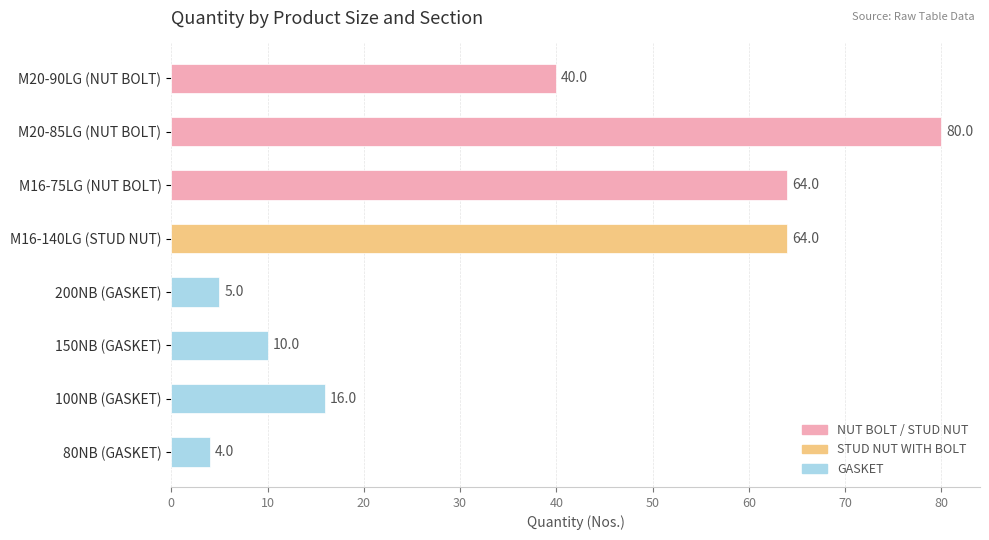

True or false: the data shows 136 at M20-85LG (NUT BOLT).

False